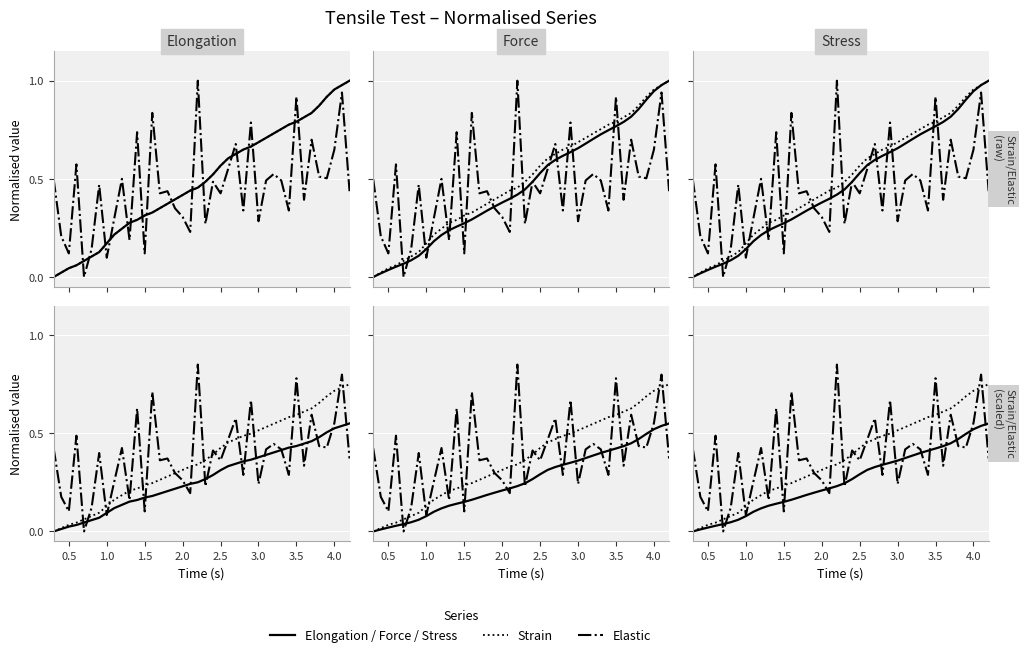

The value of Strain at 10 is 0.4. True or false?

False